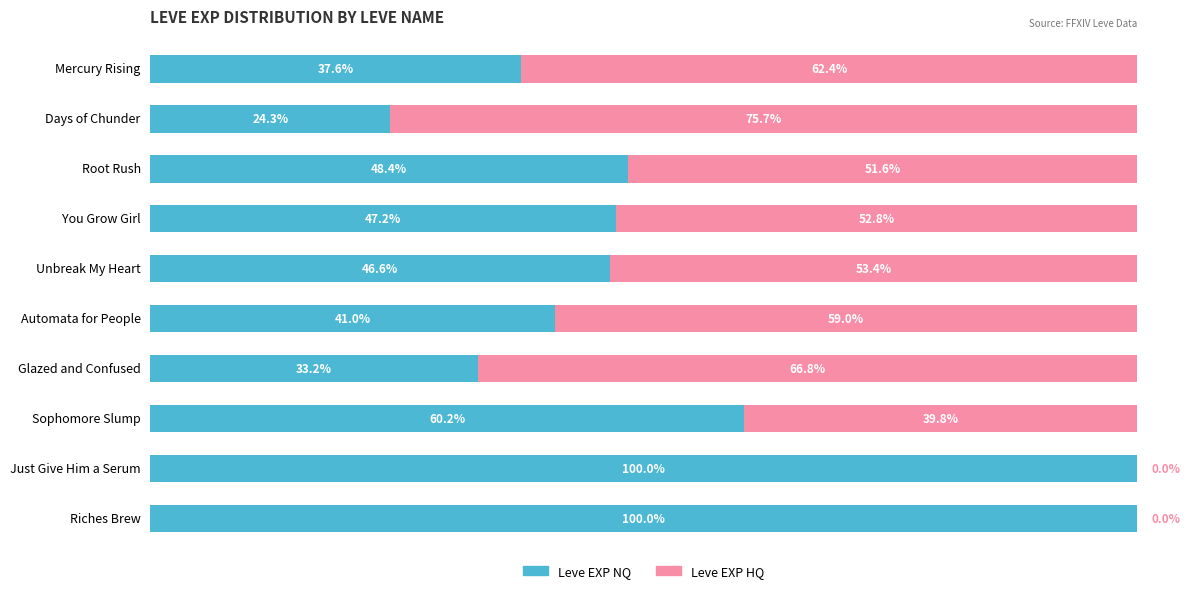

What are all the series names shown in the legend?

Leve EXP NQ, Leve EXP HQ